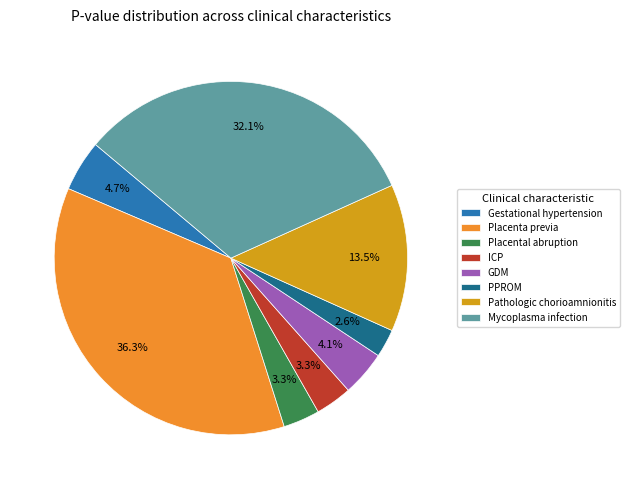

Which category has the smallest portion of the pie?

PPROM